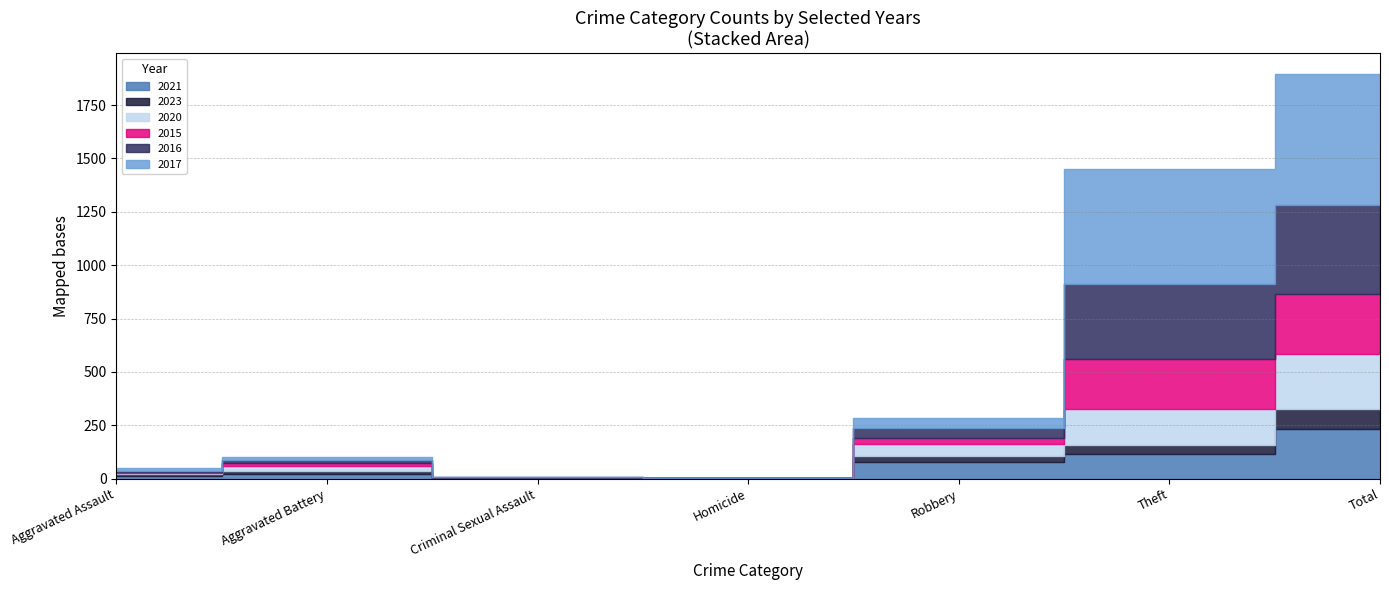

What is the sum of all 2020 values?

513